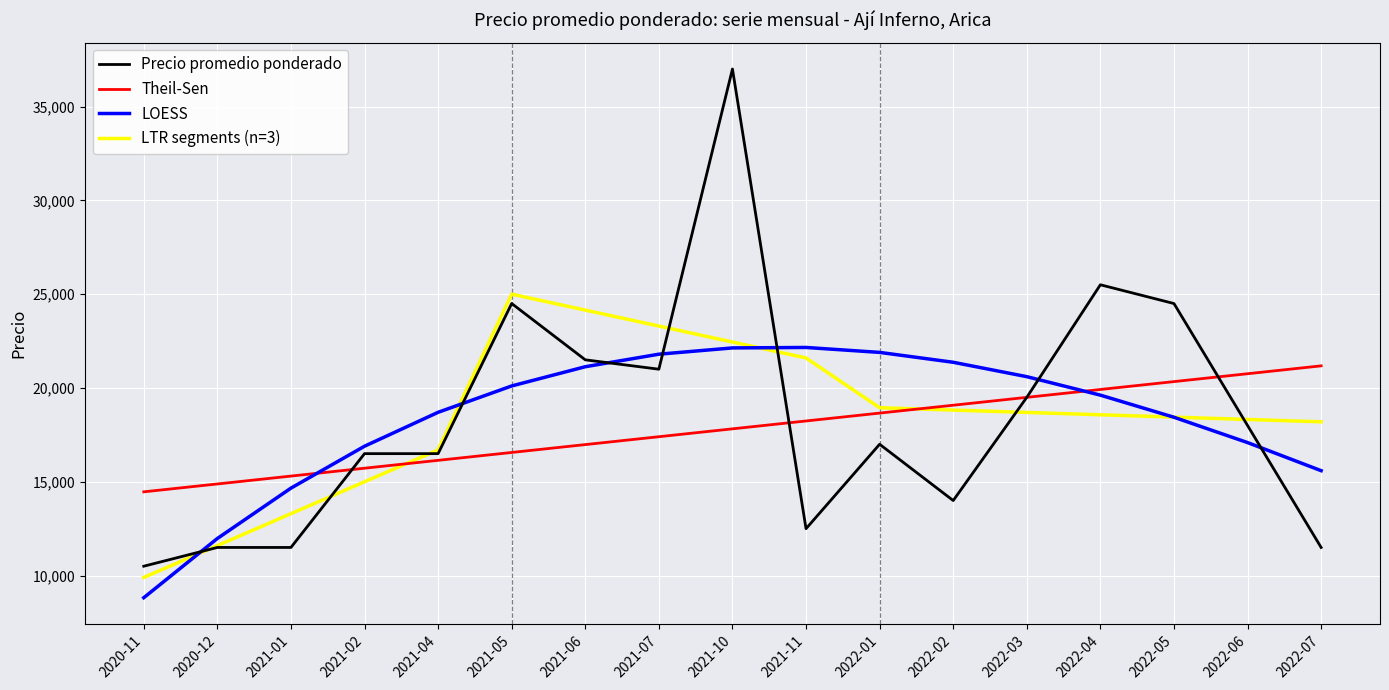

Between which two adjacent categories do Precio promedio ponderado and LOESS first intersect?

2020-11 and 2020-12